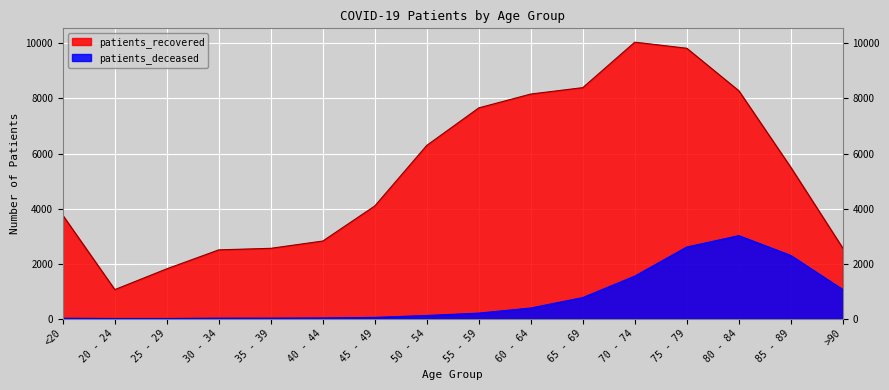

What is the approximate value of patients_deceased at 25 - 29?

3